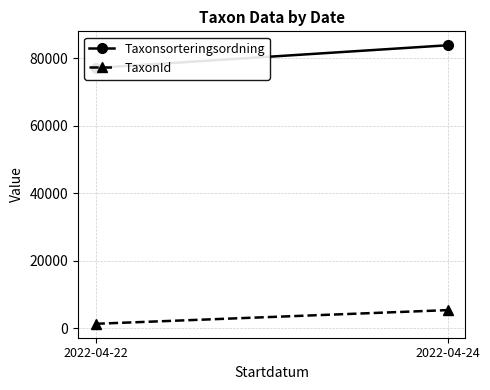

Which series has the largest range (max minus min)?

Taxonsorteringsordning